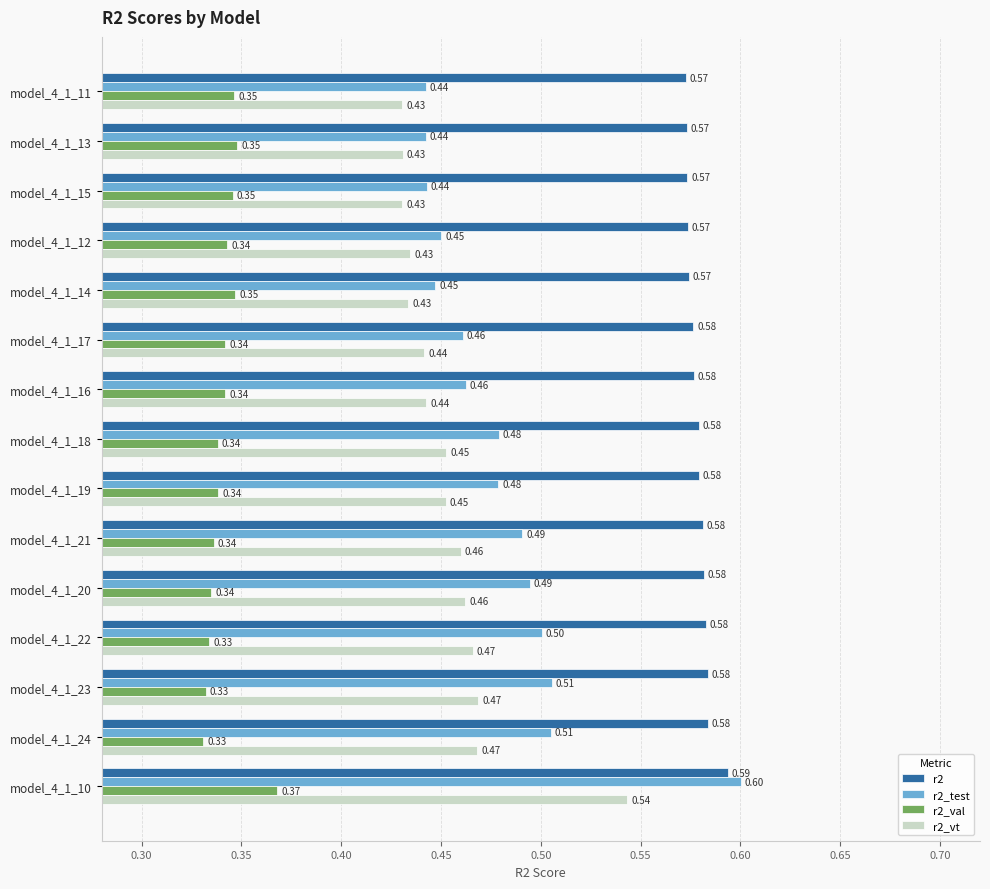

What is the lowest value of the r2 series?

0.6